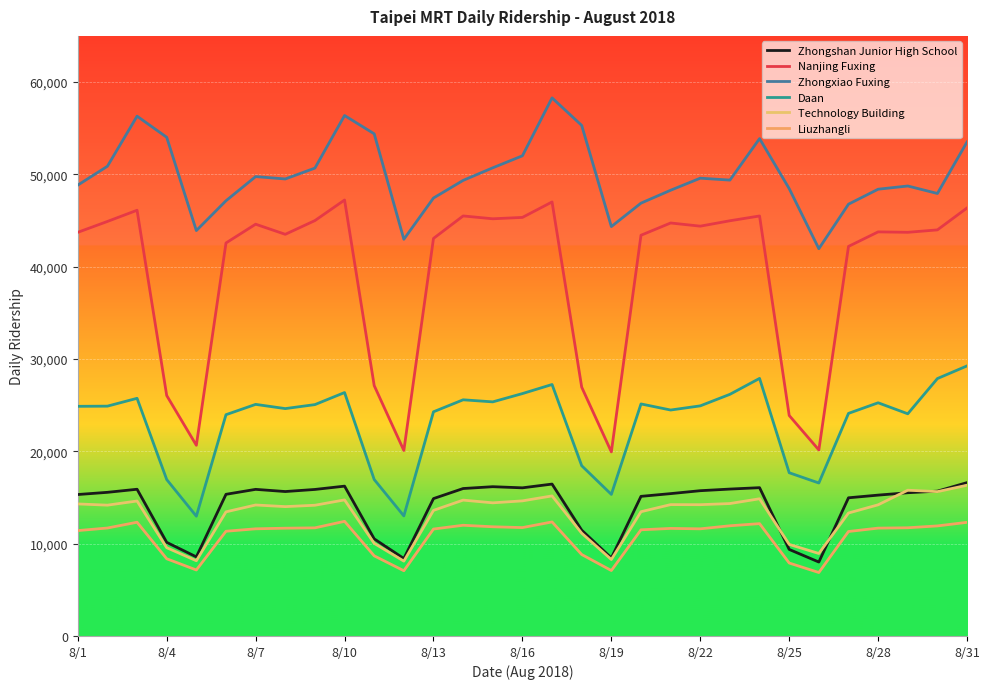

Which series has the largest total across all categories?

Zhongxiao Fuxing